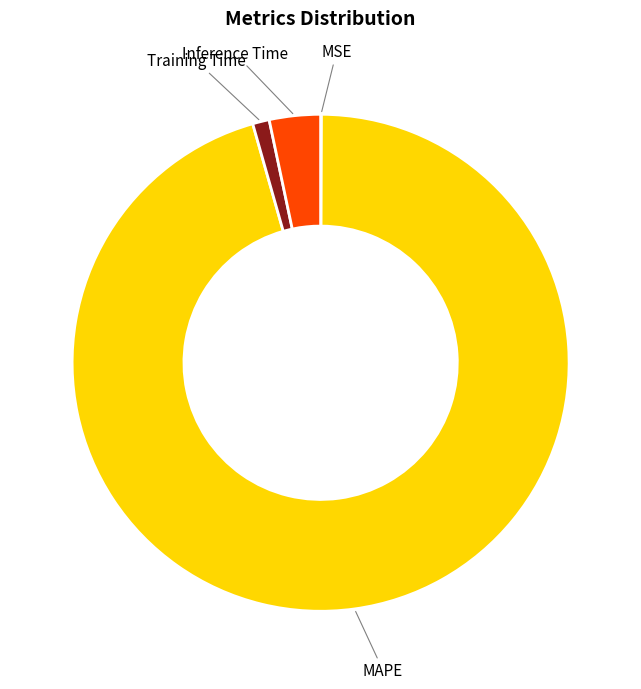

Is it true that Inference Time is 3% of the pie?

True